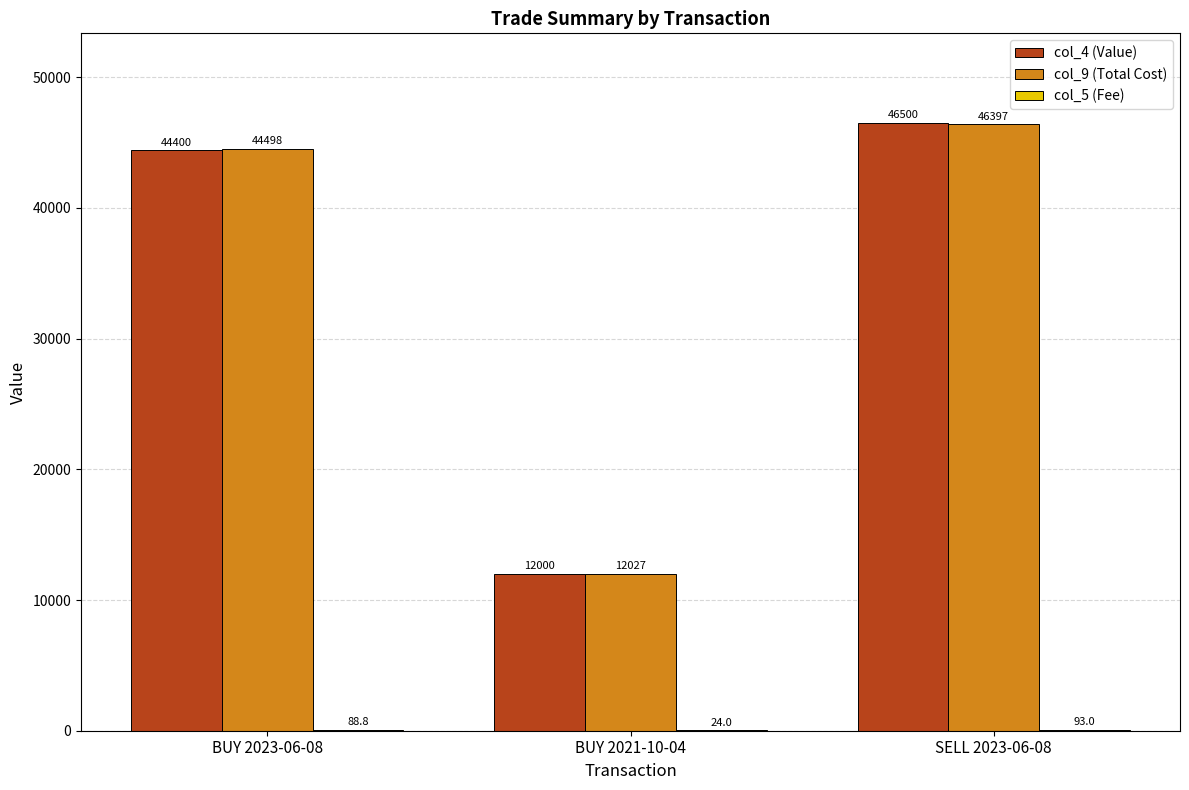

What is the maximum value for col_9 (Total Cost)?

46396.6